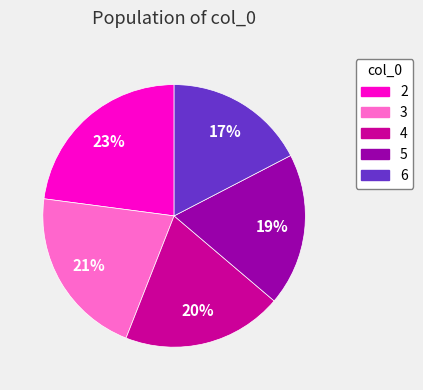

How many slices are in this pie chart?

5